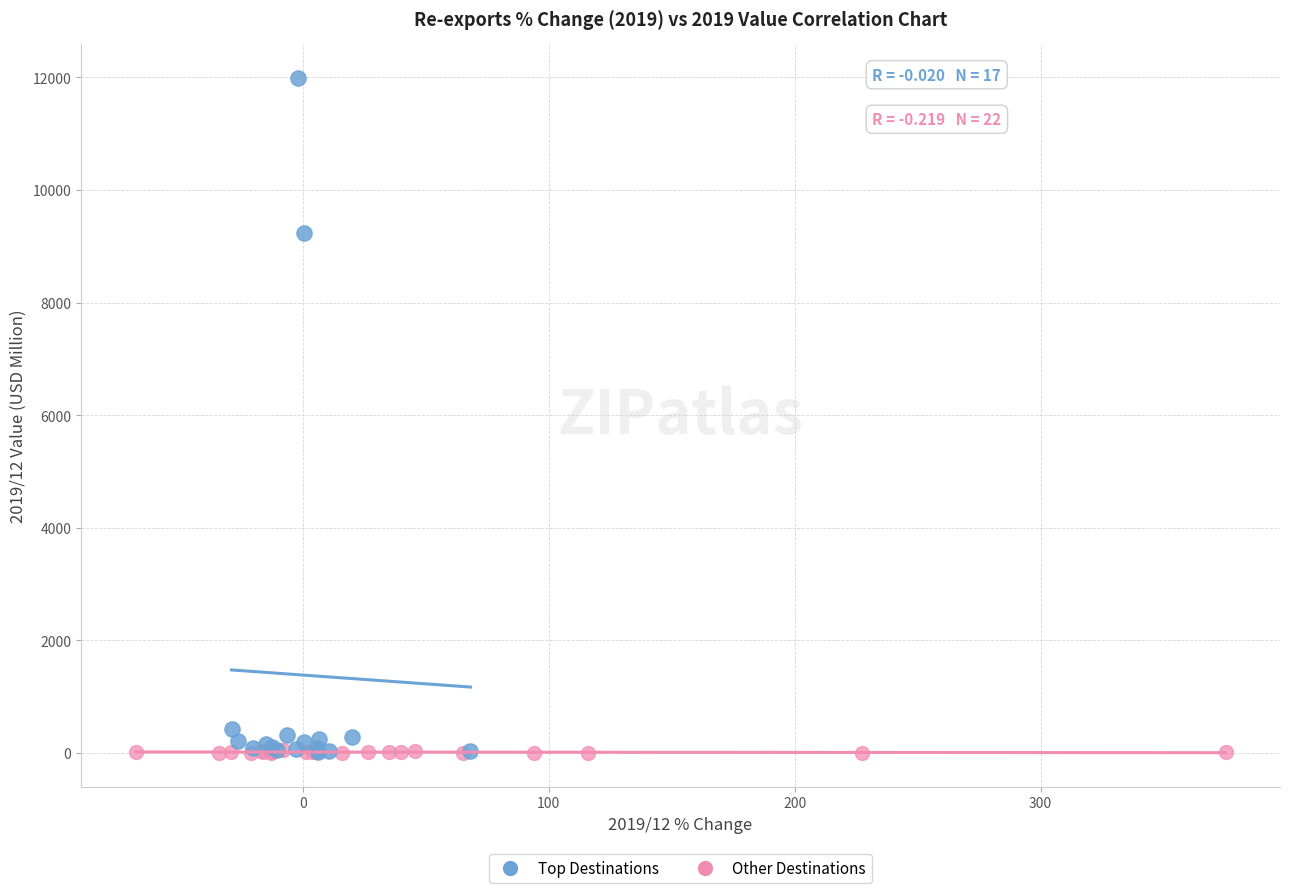

Which series has the widest spread of Y values?

Top Destinations